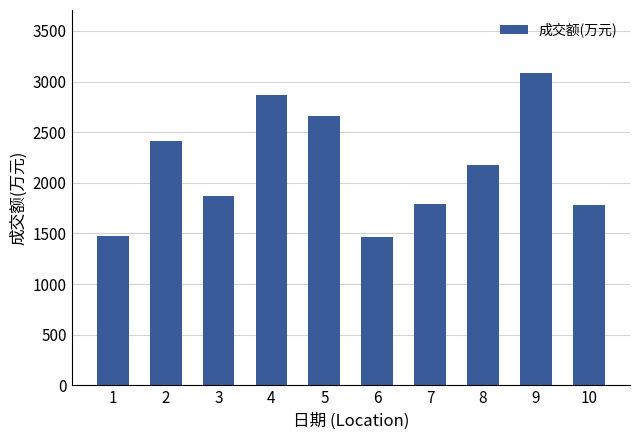

What is the value of the 5th bar from the left?

2660